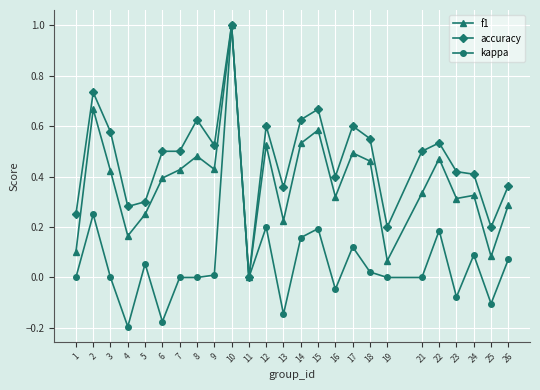

Which series has the widest spread of values?

kappa